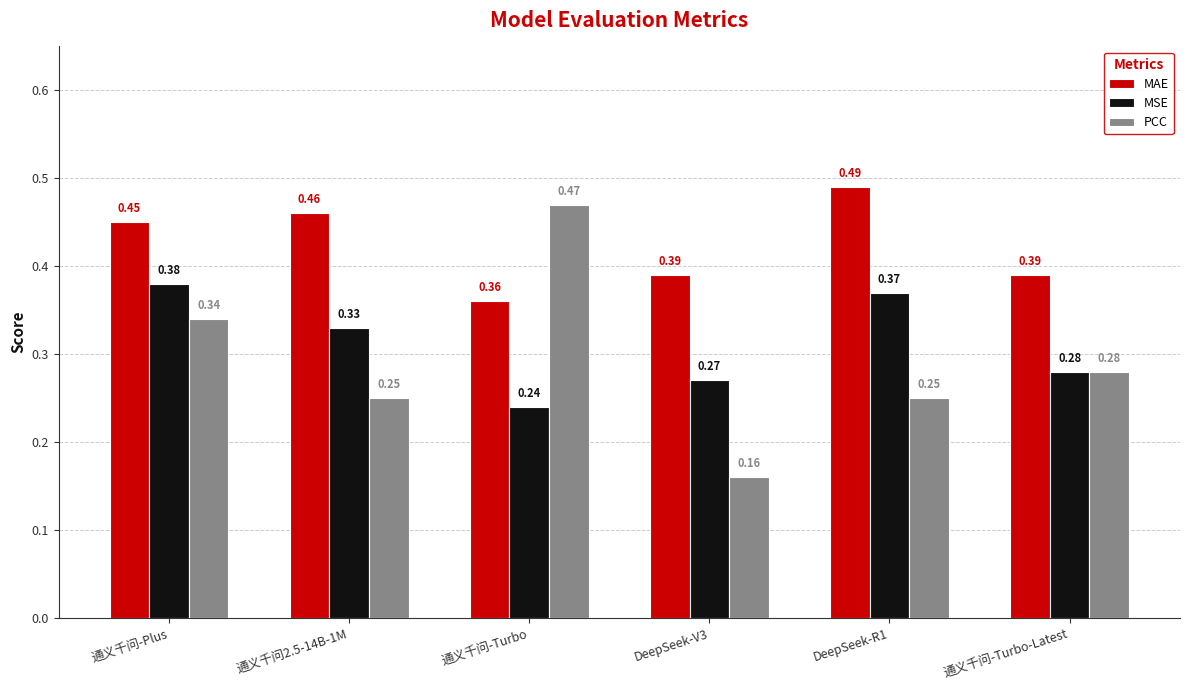

List the labels in order of MSE value, smallest first.

通义千问-Turbo, DeepSeek-V3, 通义千问-Turbo-Latest, 通义千问2.5-14B-1M, DeepSeek-R1, 通义千问-Plus